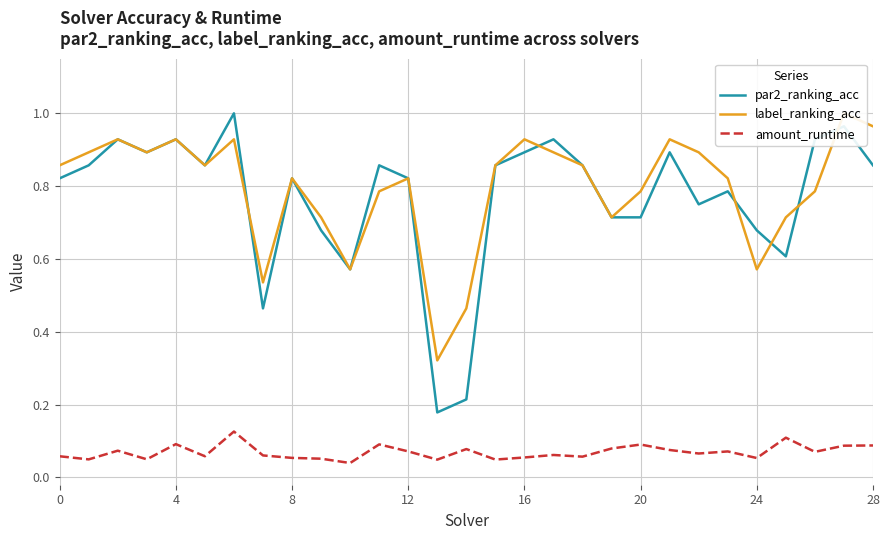

True or false: par2_ranking_acc and amount_runtime intersect in this chart.

False